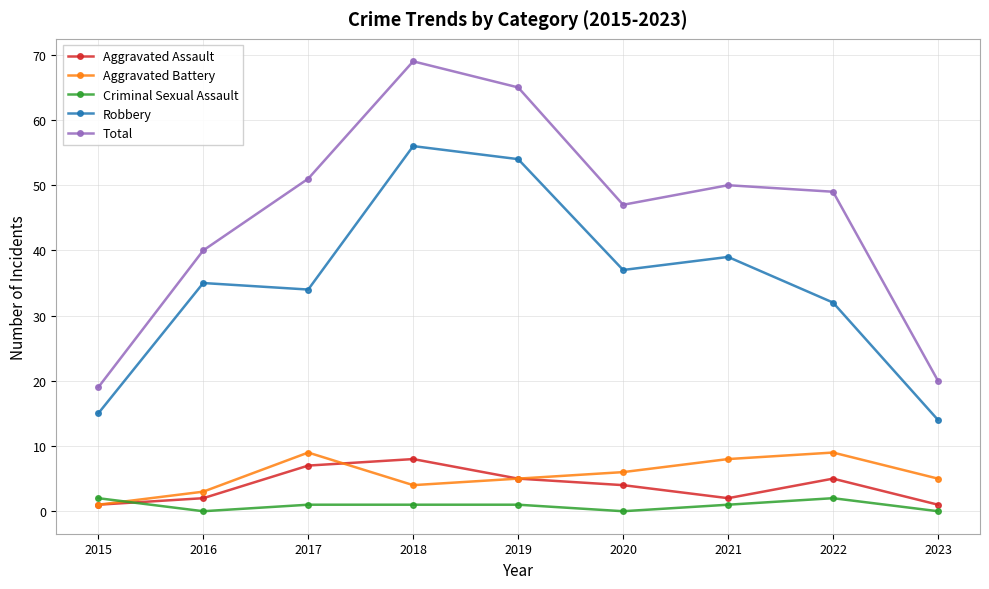

True or false: Total and Aggravated Assault intersect in this chart.

False